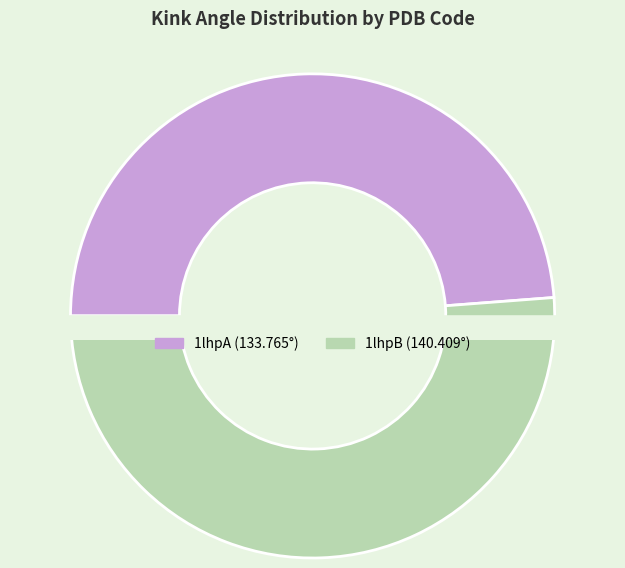

Is 1lhpA the majority of the pie?

No